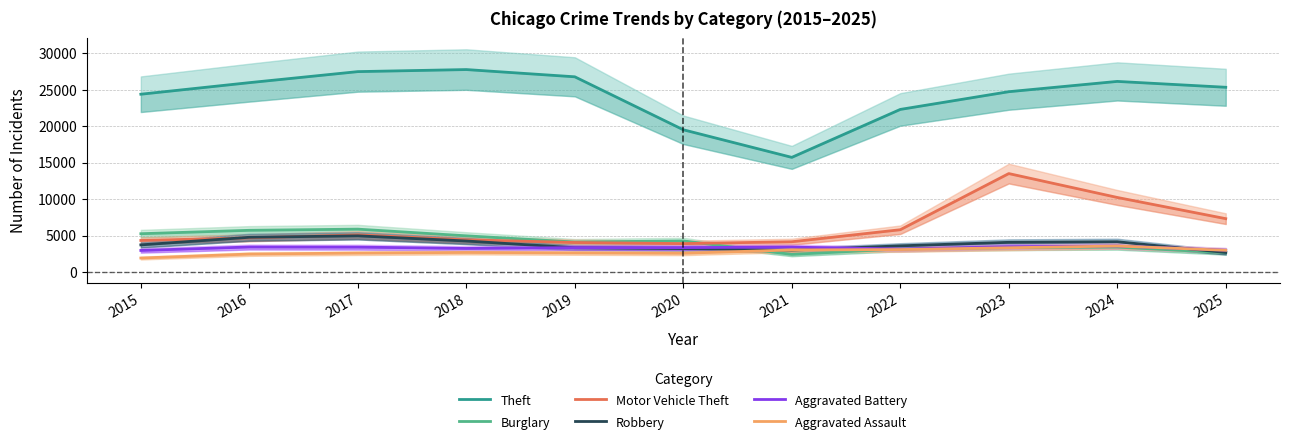

What is the value of the Aggravated Assault point at the 5th from the left?

2647